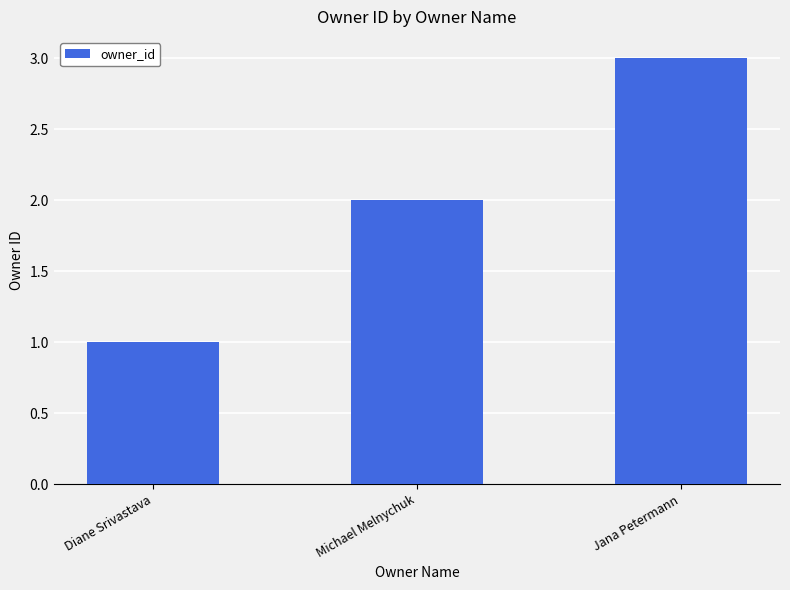

How many data points does each series have?

3